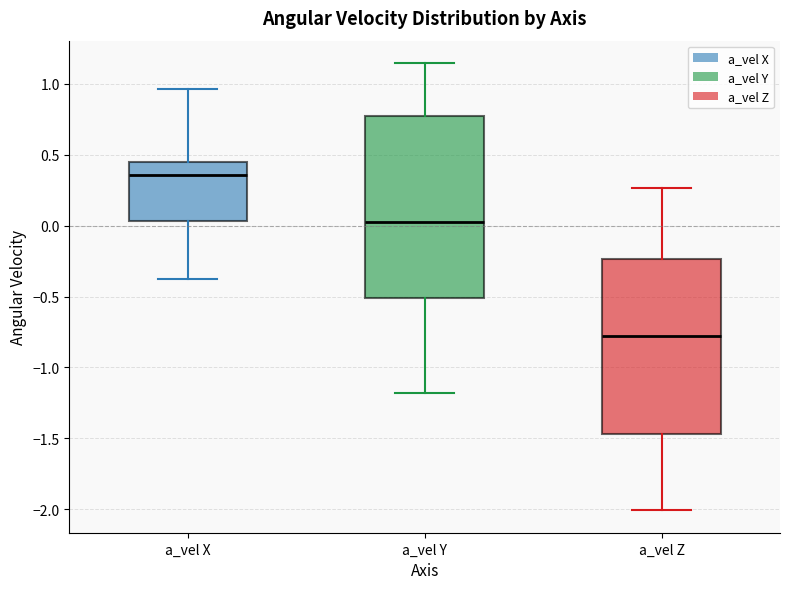

Reading left to right, read every box against the y-axis: the position of its median line, the range the box covers, and the ends of its whiskers. The values are not printed on the chart, so give them approximately, as read against the axis.

a_vel X: median 0.35, box 0.05 to 0.45, whiskers -0.40 to 0.95
a_vel Y: median 0.05, box -0.50 to 0.75, whiskers -1.20 to 1.15
a_vel Z: median -0.80, box -1.45 to -0.25, whiskers -2.00 to 0.25